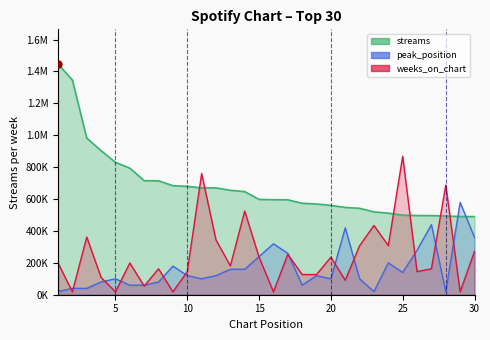

The weeks_on_chart series shows 770056.3 at 14. True or false?

False